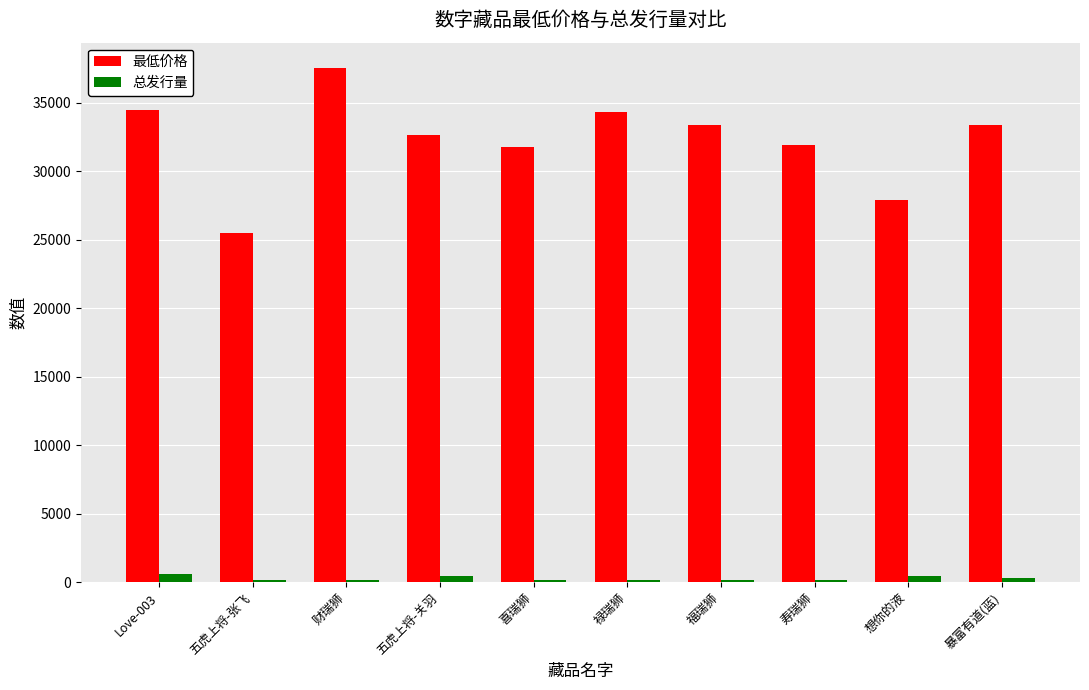

List the series in order of their peak value, lowest first.

总发行量, 最低价格